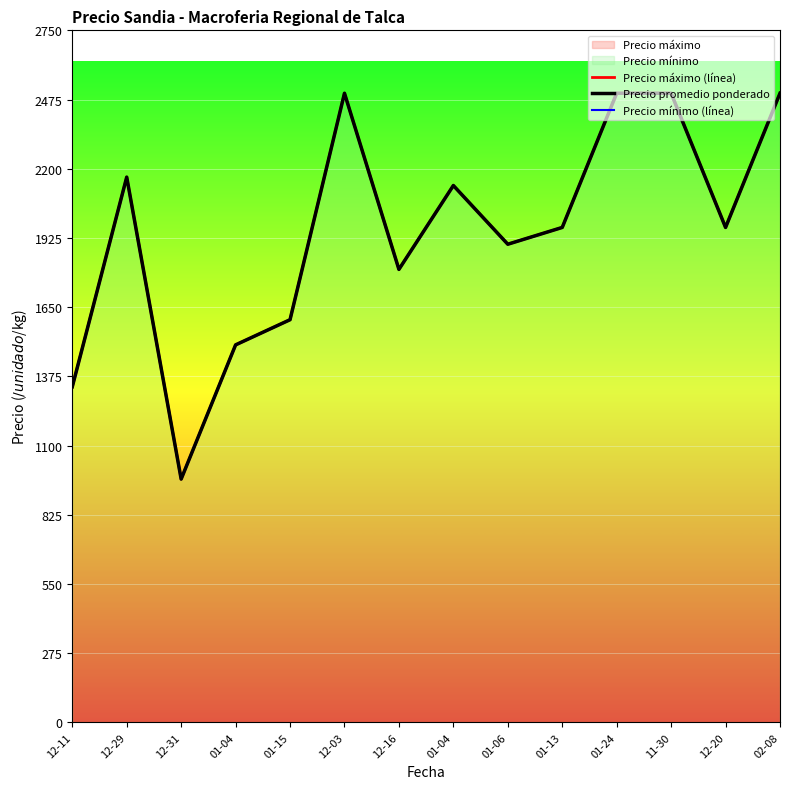

Which category has the highest value in the Precio máximo (línea) series?

12-03